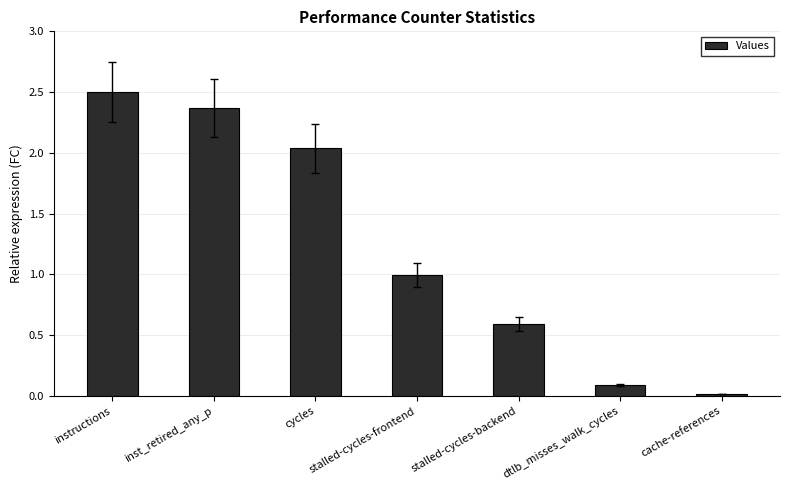

What position from the left is cycles?

3